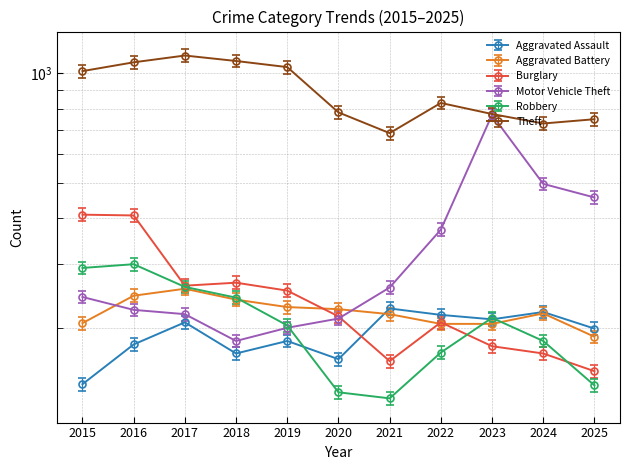

What is the difference between the maximum and second lowest values in the Aggravated Assault series?

62